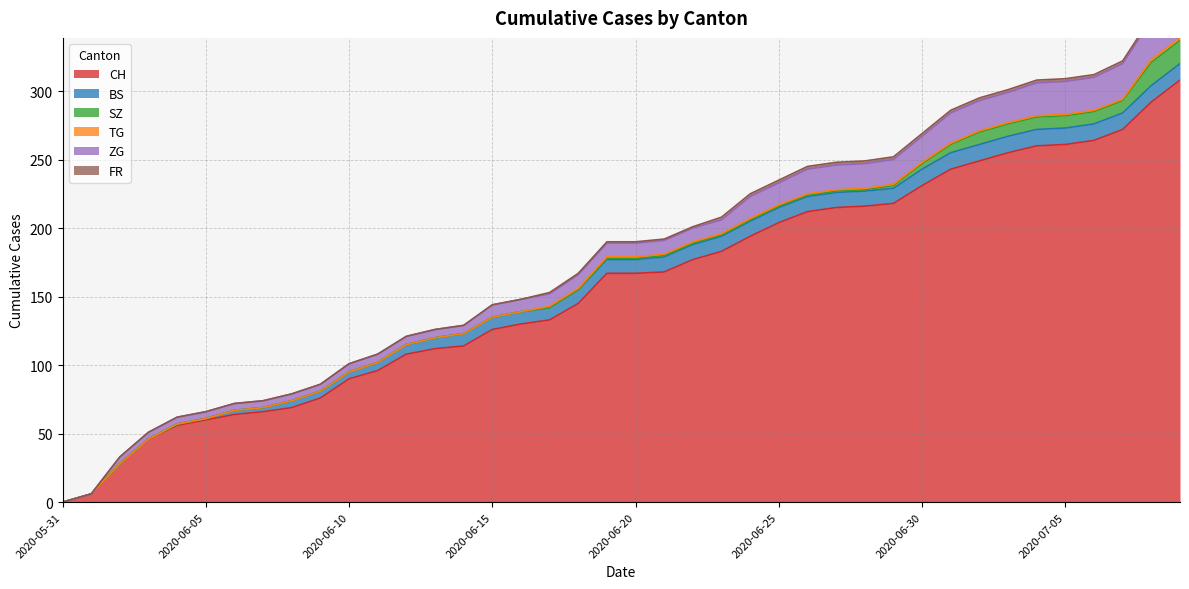

What is the approximate value of BS at 2020-07-02, to the nearest 10?

10